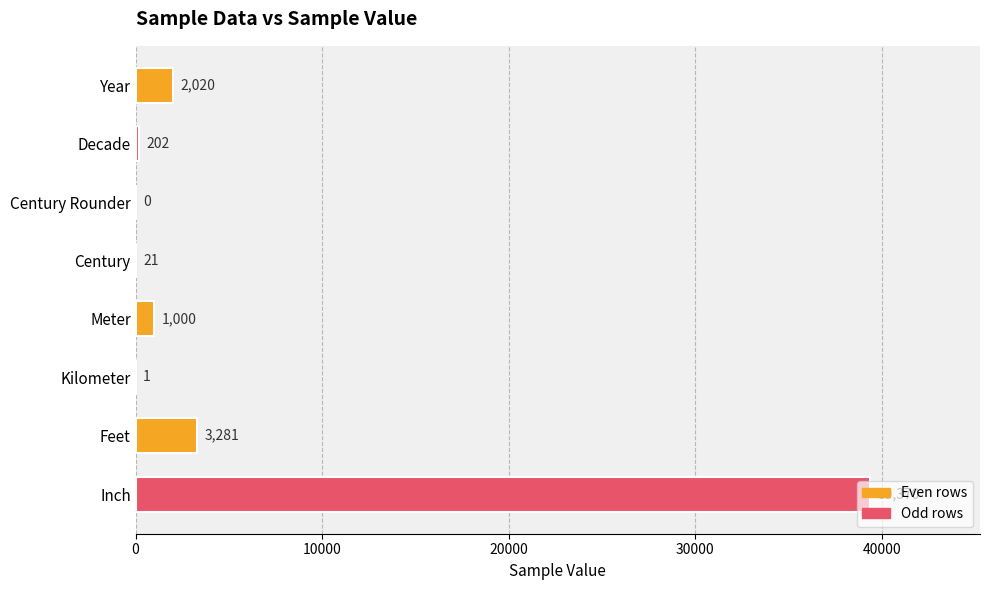

What is the sum of all values?

45895